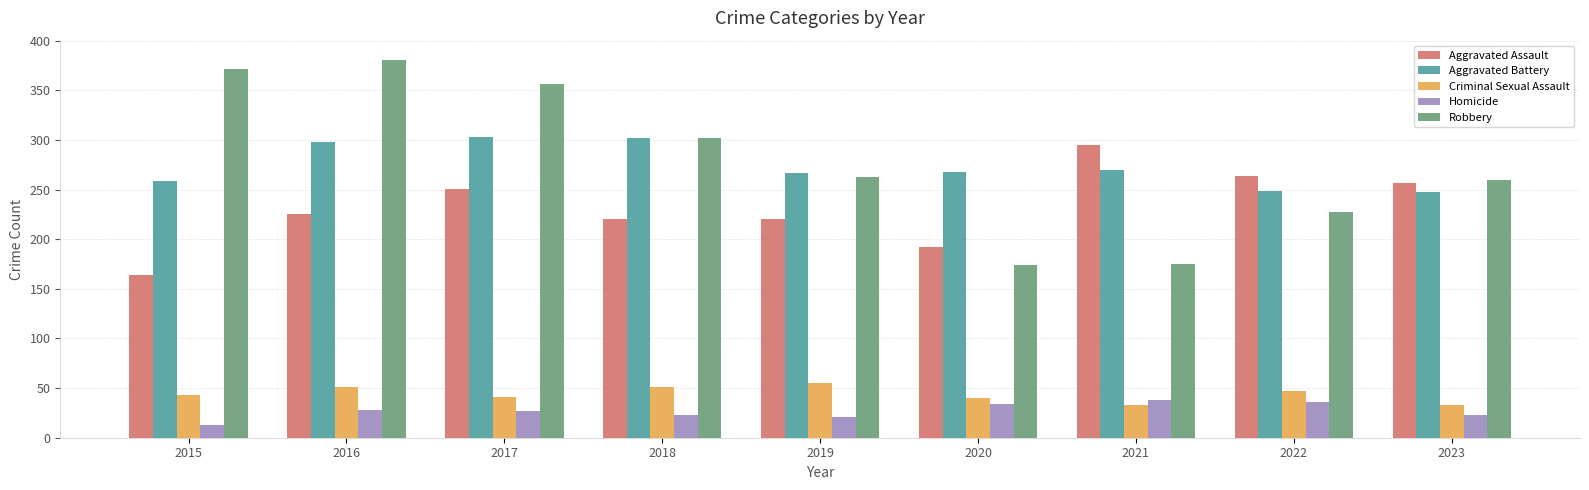

What is the approximate value of Robbery at 2023?

260